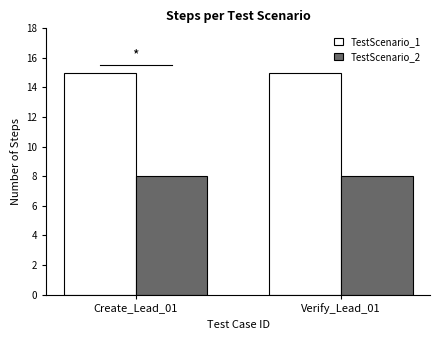

What is the spread (max minus min) of values at Create_Lead_01?

7